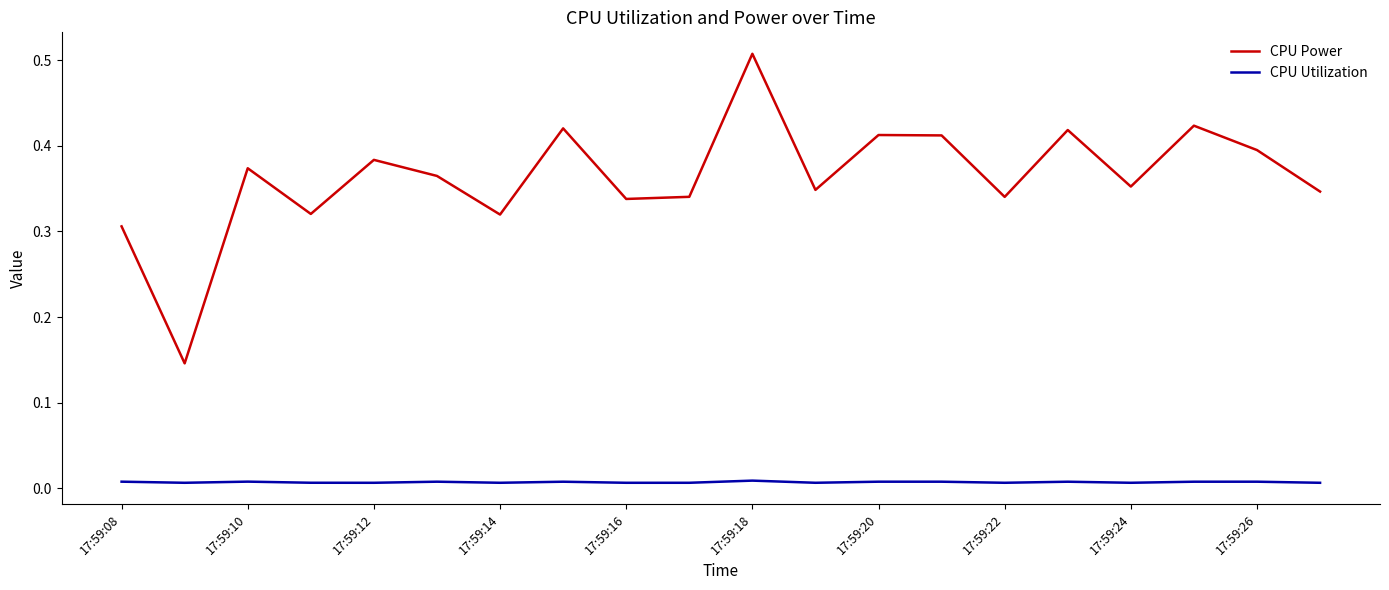

Which series has the widest spread of values?

CPU Power